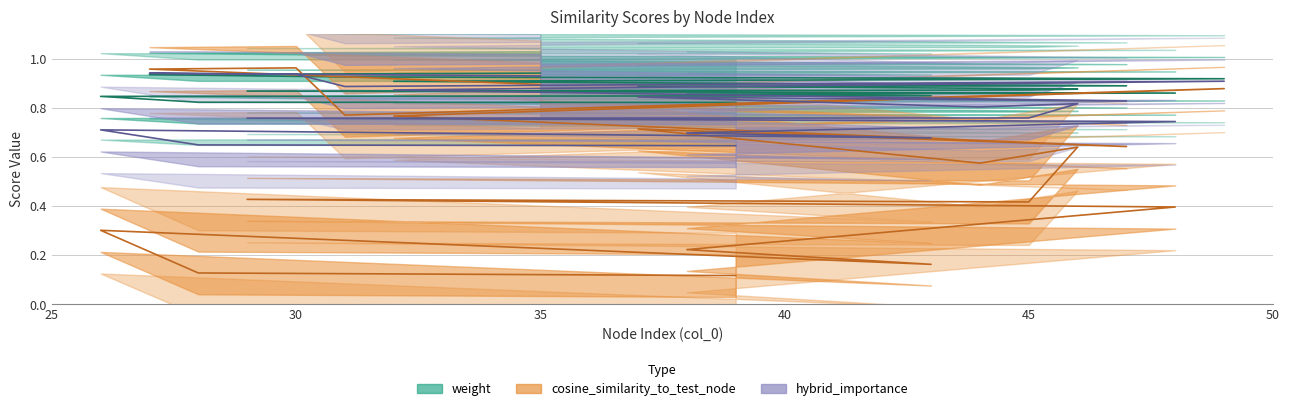

Does the chart display data point markers on the line(s)?

No